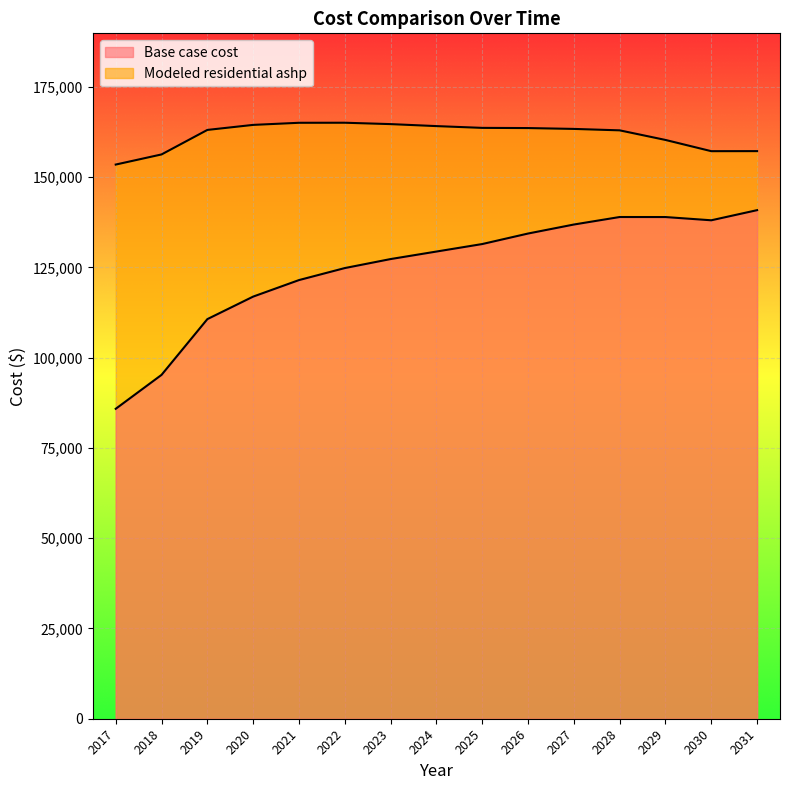

What is the approximate value of Modeled residential ashp at 2025?

163660.1